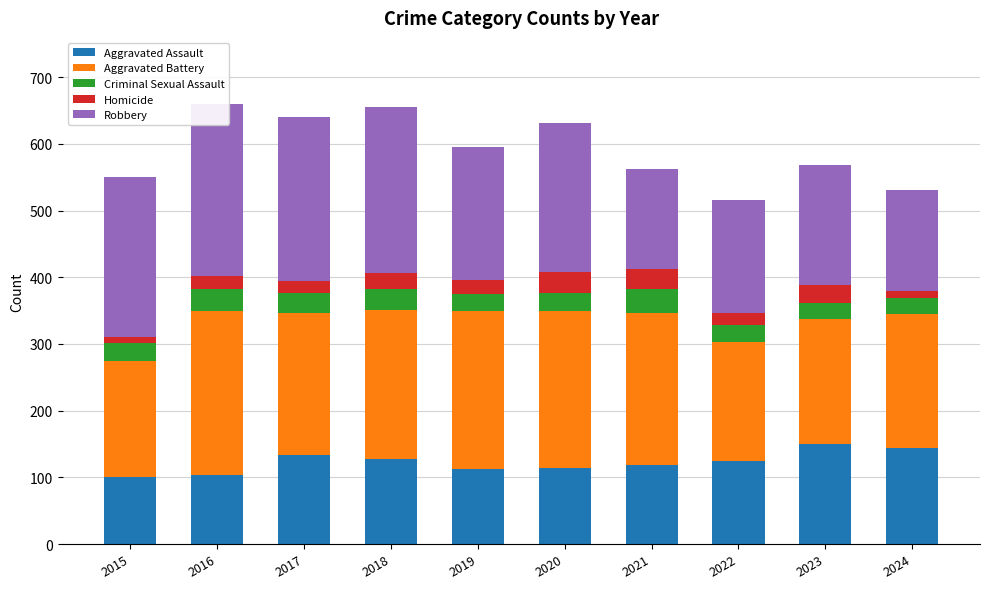

List the series in order of their peak value, lowest first.

Homicide, Criminal Sexual Assault, Aggravated Assault, Aggravated Battery, Robbery